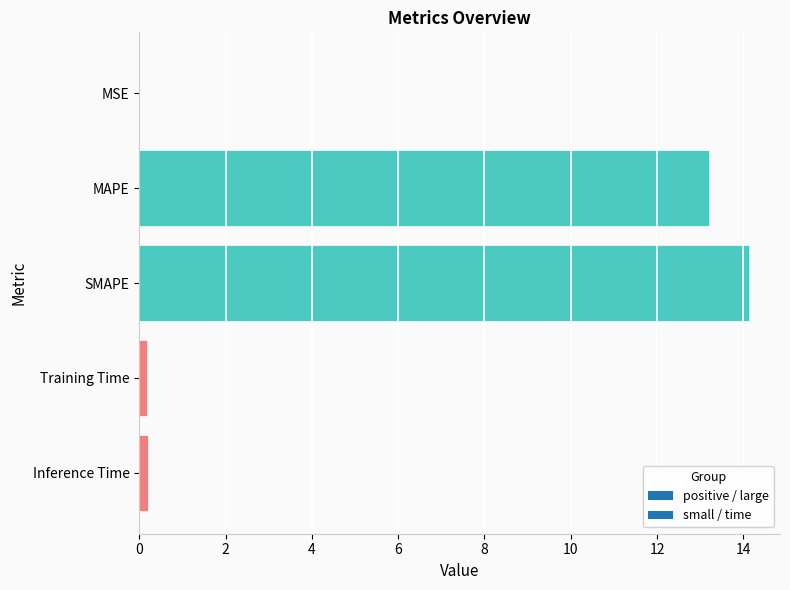

Which has a higher value, Training Time or MAPE?

MAPE